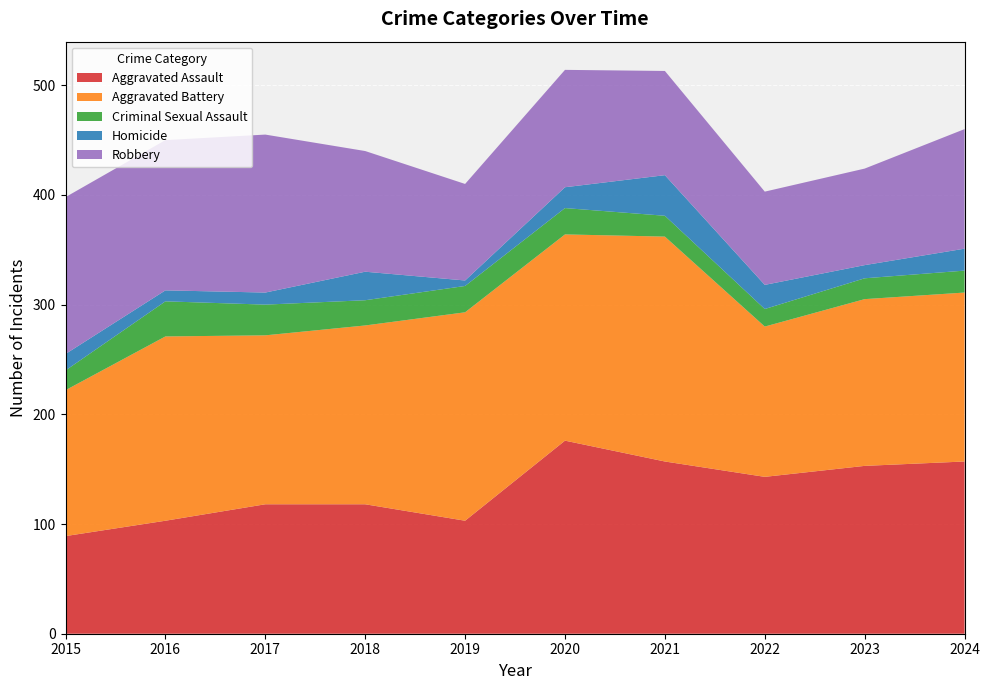

Reading right to left, extract all data points from this chart.

Aggravated Assault: 2024=157	2023=153	2022=143	2021=157	2020=176	2019=103	2018=118	2017=118	2016=103	2015=89
Aggravated Battery: 2024=154	2023=152	2022=137	2021=205	2020=188	2019=190	2018=163	2017=154	2016=168	2015=133
Criminal Sexual Assault: 2024=20	2023=19	2022=16	2021=19	2020=24	2019=24	2018=23	2017=28	2016=32	2015=18
Homicide: 2024=20	2023=12	2022=22	2021=37	2020=19	2019=5	2018=26	2017=11	2016=10	2015=15
Robbery: 2024=109	2023=88	2022=85	2021=95	2020=107	2019=88	2018=110	2017=144	2016=137	2015=143